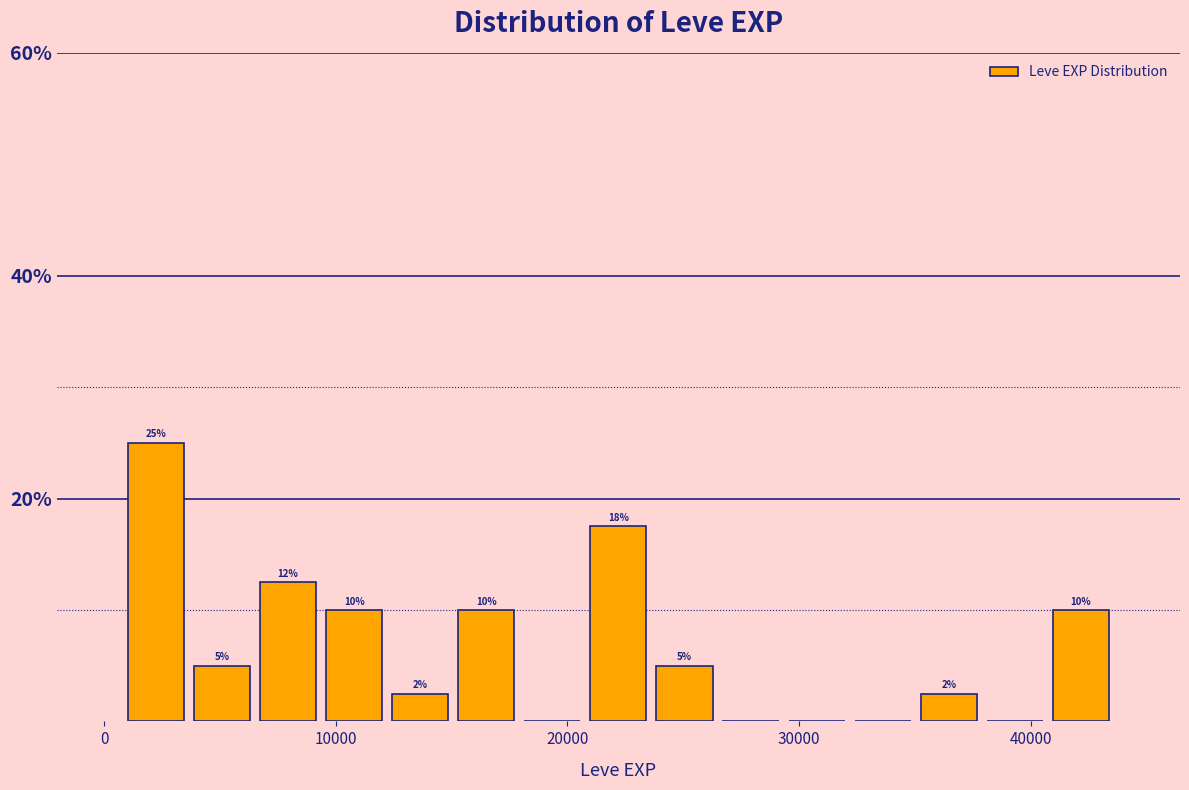

Read against the x-axis, roughly where is the centre of the tallest bar?

2000